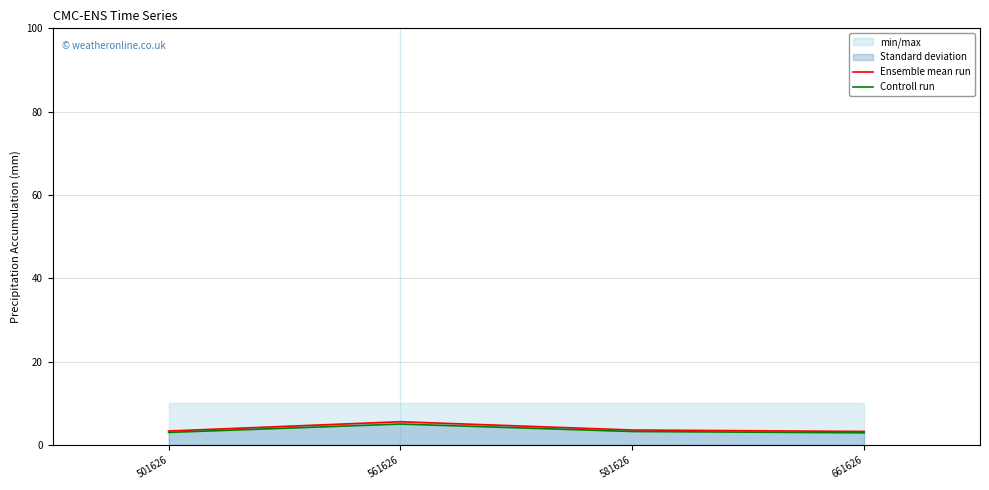

At which category does Controll run reach its first local peak?

561626